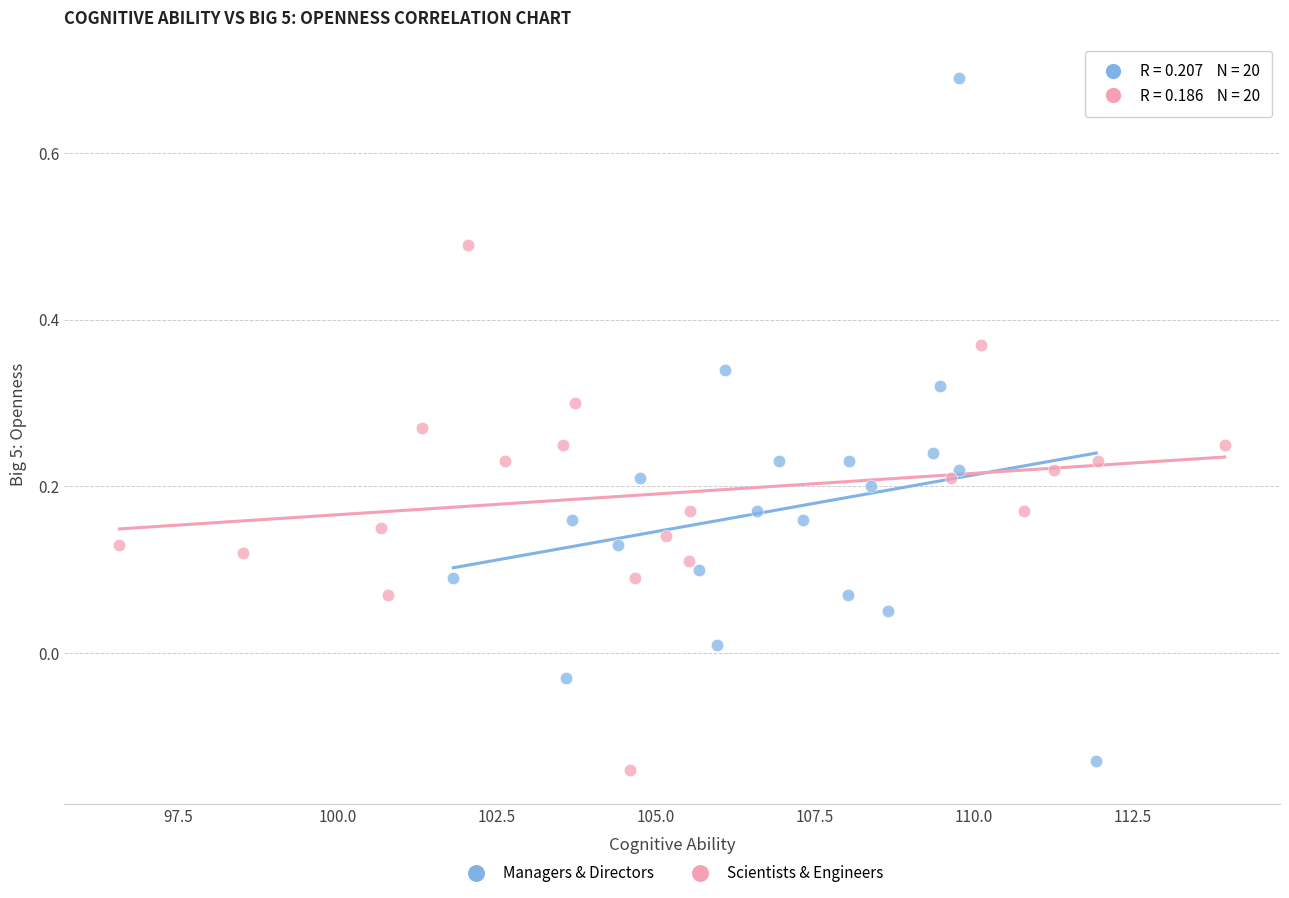

Which series has the widest spread of Y values?

Managers & Directors